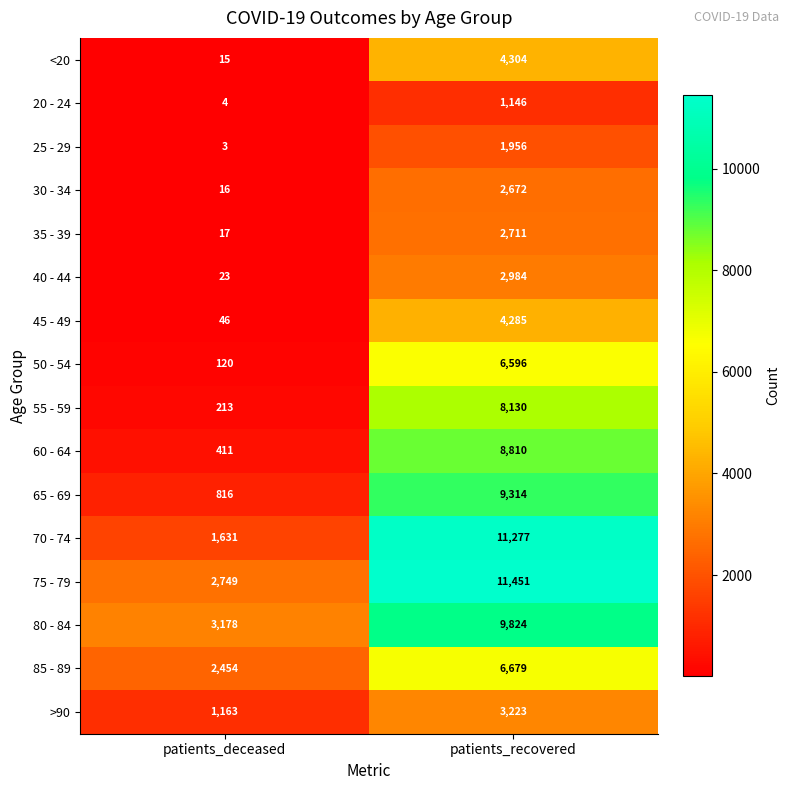

At which label is 80 - 84 closest to 6501?

patients_deceased